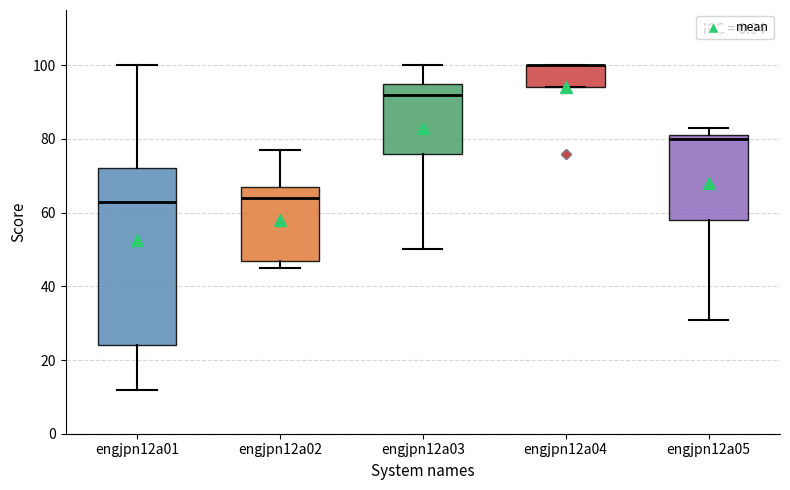

Comparing the boxes themselves (not the whiskers), which one is the tallest?

engjpn12a01